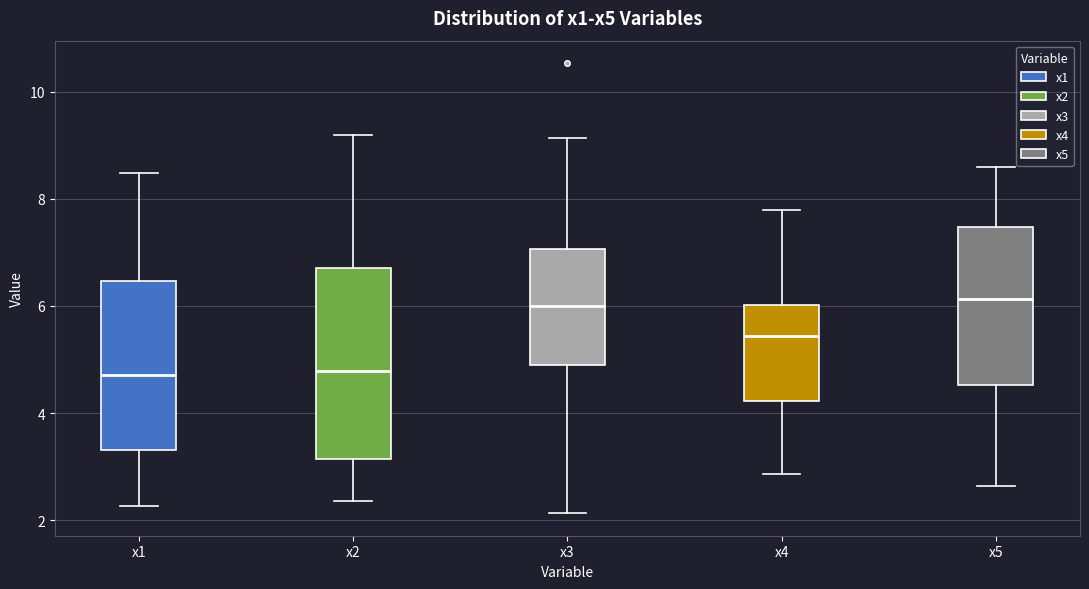

Reading left to right, read every box against the y-axis: the position of its median line, the range the box covers, and the ends of its whiskers. The values are not printed on the chart, so give them approximately, as read against the axis.

x1: median 4.8, box 3.4 to 6.4, whiskers 2.2 to 8.4
x2: median 4.8, box 3.2 to 6.8, whiskers 2.4 to 9.2
x3: median 6.0, box 4.8 to 7.0, whiskers 2.2 to 9.2
x4: median 5.4, box 4.2 to 6.0, whiskers 2.8 to 7.8
x5: median 6.2, box 4.6 to 7.4, whiskers 2.6 to 8.6